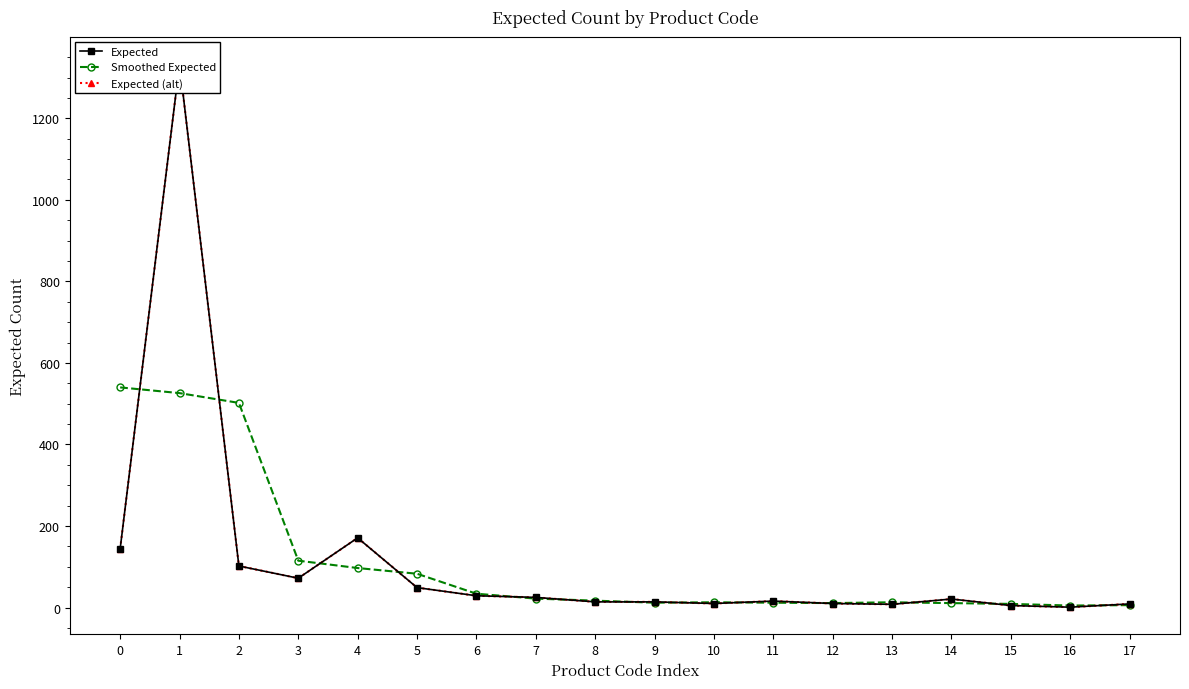

What are all the series names shown in the legend?

Expected, Smoothed Expected, Expected (alt)